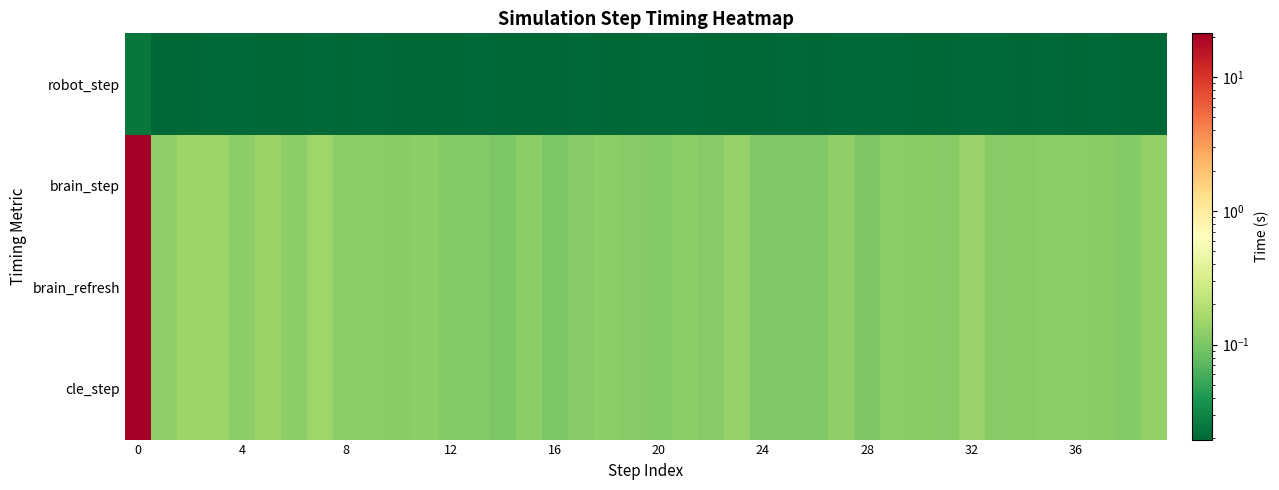

How many data points does each series have?

40